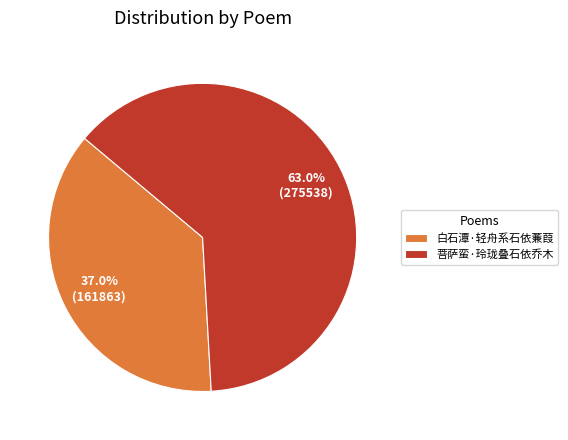

What is the largest slice in the pie chart?

菩萨蛮·玲珑叠石依乔木